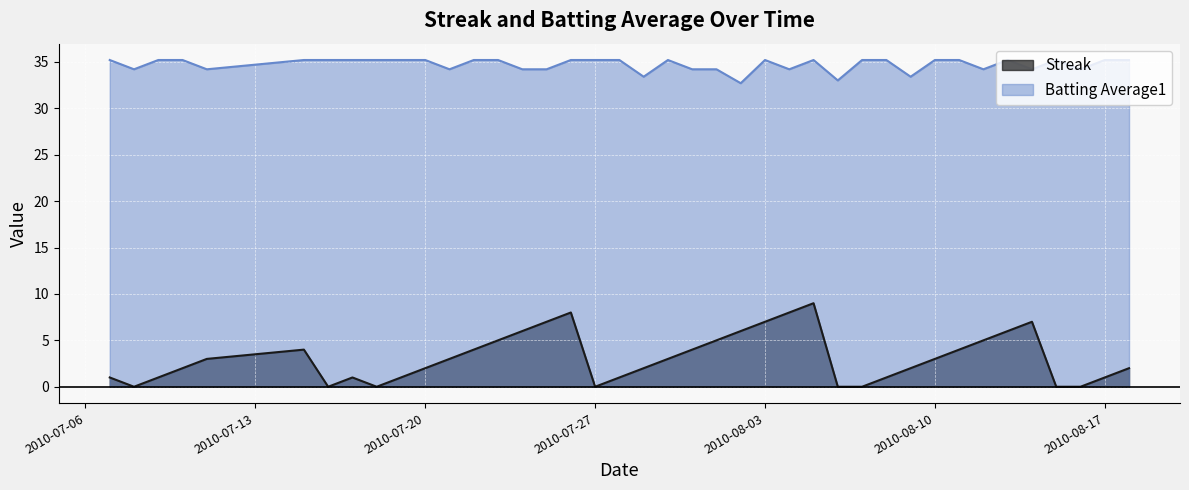

At which label does Streak first exceed 3?

2010-07-15